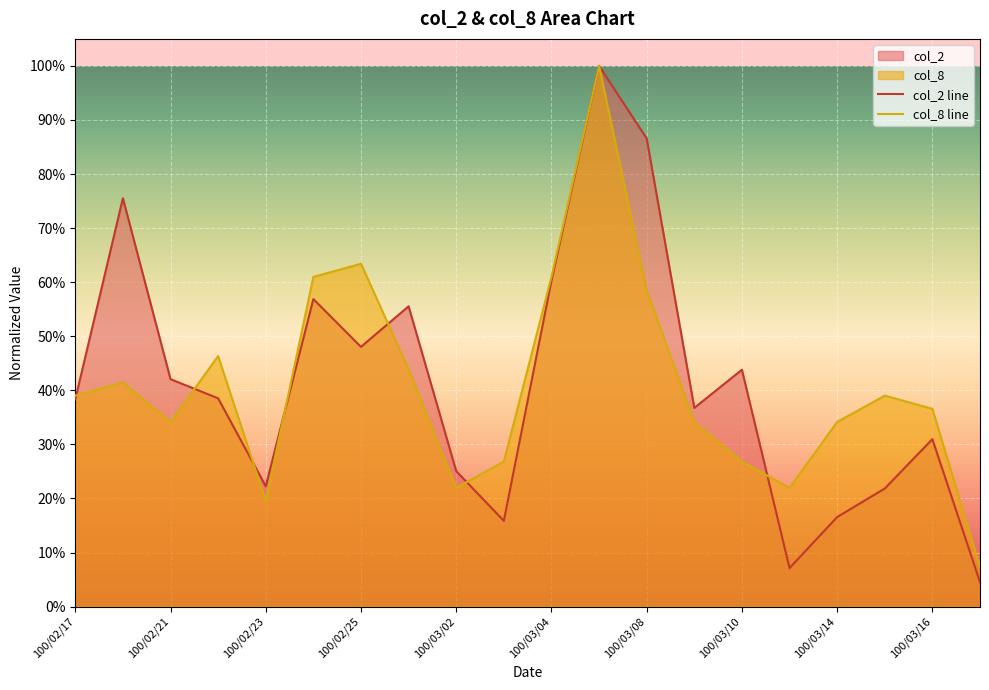

What is the difference between the maximum and minimum values in the col_2 line series?

1.0